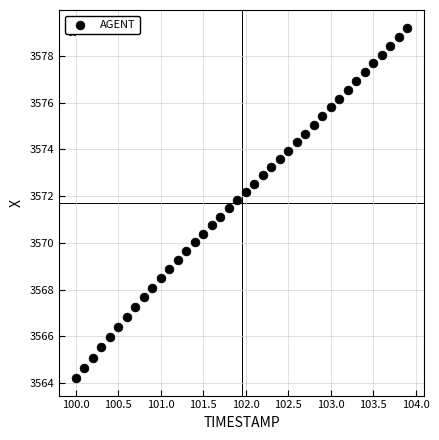

What is the range of X values (max minus min)?

3.9